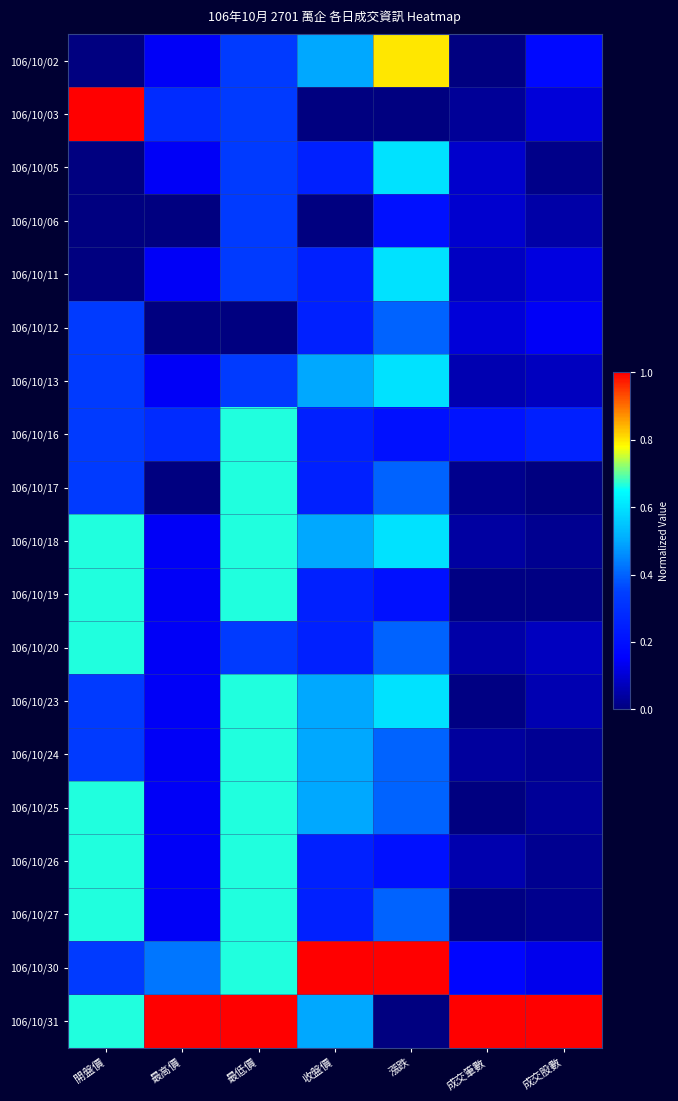

Reading left to right, transcribe all the data shown in this chart.

106/10/02: 開盤價=0.0	最高價=0.1	最低價=0.3	收盤價=0.5	漲跌=0.8	成交筆數=0.0	成交股數=0.2
106/10/03: 開盤價=1.0	最高價=0.3	最低價=0.3	收盤價=0.0	漲跌=0.0	成交筆數=0.0	成交股數=0.1
106/10/05: 開盤價=0.0	最高價=0.1	最低價=0.3	收盤價=0.3	漲跌=0.6	成交筆數=0.1	成交股數=0.0
106/10/06: 開盤價=0.0	最高價=0.0	最低價=0.3	收盤價=0.0	漲跌=0.2	成交筆數=0.1	成交股數=0.0
106/10/11: 開盤價=0.0	最高價=0.1	最低價=0.3	收盤價=0.3	漲跌=0.6	成交筆數=0.1	成交股數=0.1
106/10/12: 開盤價=0.3	最高價=0.0	最低價=0.0	收盤價=0.3	漲跌=0.4	成交筆數=0.1	成交股數=0.1
106/10/13: 開盤價=0.3	最高價=0.1	最低價=0.3	收盤價=0.5	漲跌=0.6	成交筆數=0.1	成交股數=0.1
106/10/16: 開盤價=0.3	最高價=0.3	最低價=0.7	收盤價=0.3	漲跌=0.2	成交筆數=0.2	成交股數=0.2
106/10/17: 開盤價=0.3	最高價=0.0	最低價=0.7	收盤價=0.3	漲跌=0.4	成交筆數=0.0	成交股數=0.0
106/10/18: 開盤價=0.7	最高價=0.1	最低價=0.7	收盤價=0.5	漲跌=0.6	成交筆數=0.0	成交股數=0.0
106/10/19: 開盤價=0.7	最高價=0.1	最低價=0.7	收盤價=0.3	漲跌=0.2	成交筆數=0.0	成交股數=0.0
106/10/20: 開盤價=0.7	最高價=0.1	最低價=0.3	收盤價=0.3	漲跌=0.4	成交筆數=0.0	成交股數=0.1
106/10/23: 開盤價=0.3	最高價=0.1	最低價=0.7	收盤價=0.5	漲跌=0.6	成交筆數=0.0	成交股數=0.1
106/10/24: 開盤價=0.3	最高價=0.1	最低價=0.7	收盤價=0.5	漲跌=0.4	成交筆數=0.0	成交股數=0.0
106/10/25: 開盤價=0.7	最高價=0.1	最低價=0.7	收盤價=0.5	漲跌=0.4	成交筆數=0.0	成交股數=0.0
106/10/26: 開盤價=0.7	最高價=0.1	最低價=0.7	收盤價=0.3	漲跌=0.2	成交筆數=0.1	成交股數=0.0
106/10/27: 開盤價=0.7	最高價=0.1	最低價=0.7	收盤價=0.3	漲跌=0.4	成交筆數=0.0	成交股數=0.0
106/10/30: 開盤價=0.3	最高價=0.4	最低價=0.7	收盤價=1.0	漲跌=1.0	成交筆數=0.2	成交股數=0.1
106/10/31: 開盤價=0.7	最高價=1.0	最低價=1.0	收盤價=0.5	漲跌=0.0	成交筆數=1.0	成交股數=1.0